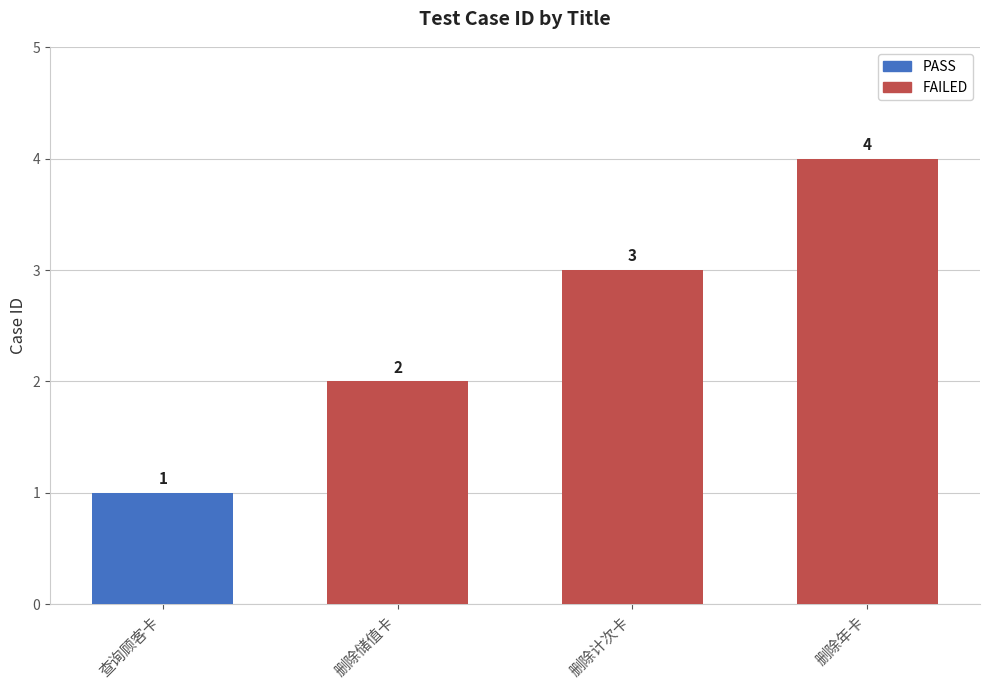

How many data points are above 3?

1